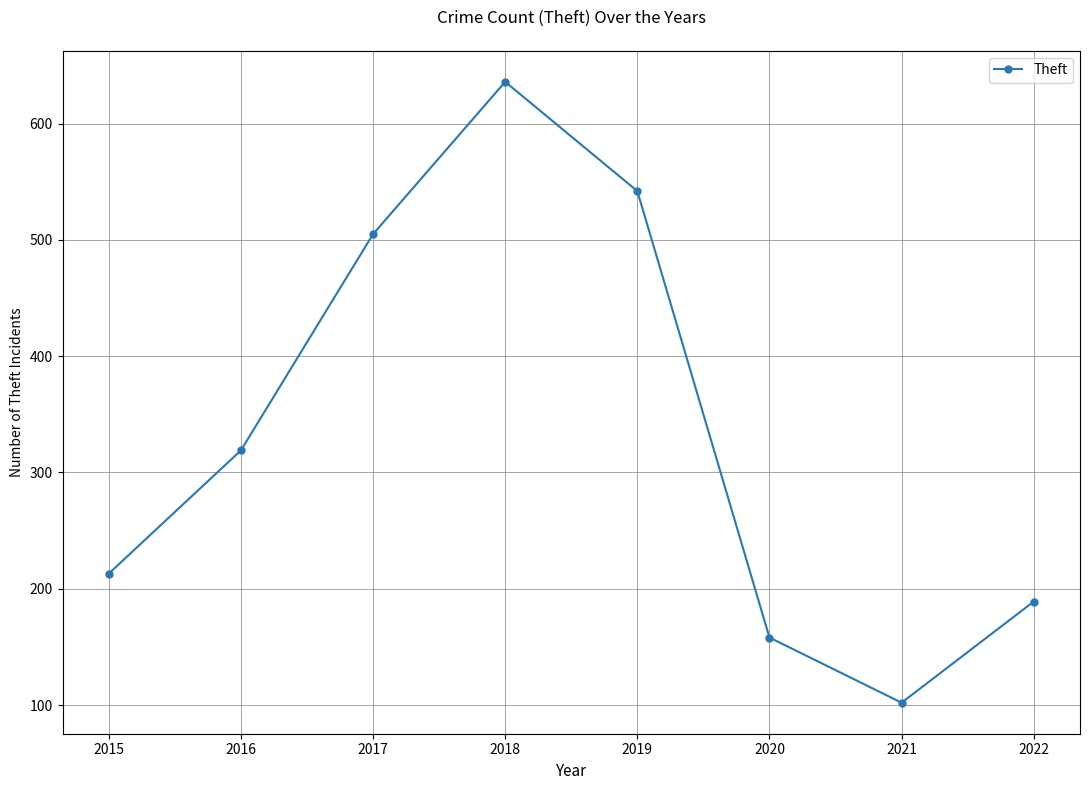

What is the sum of the values at 2017 and 2021?

607